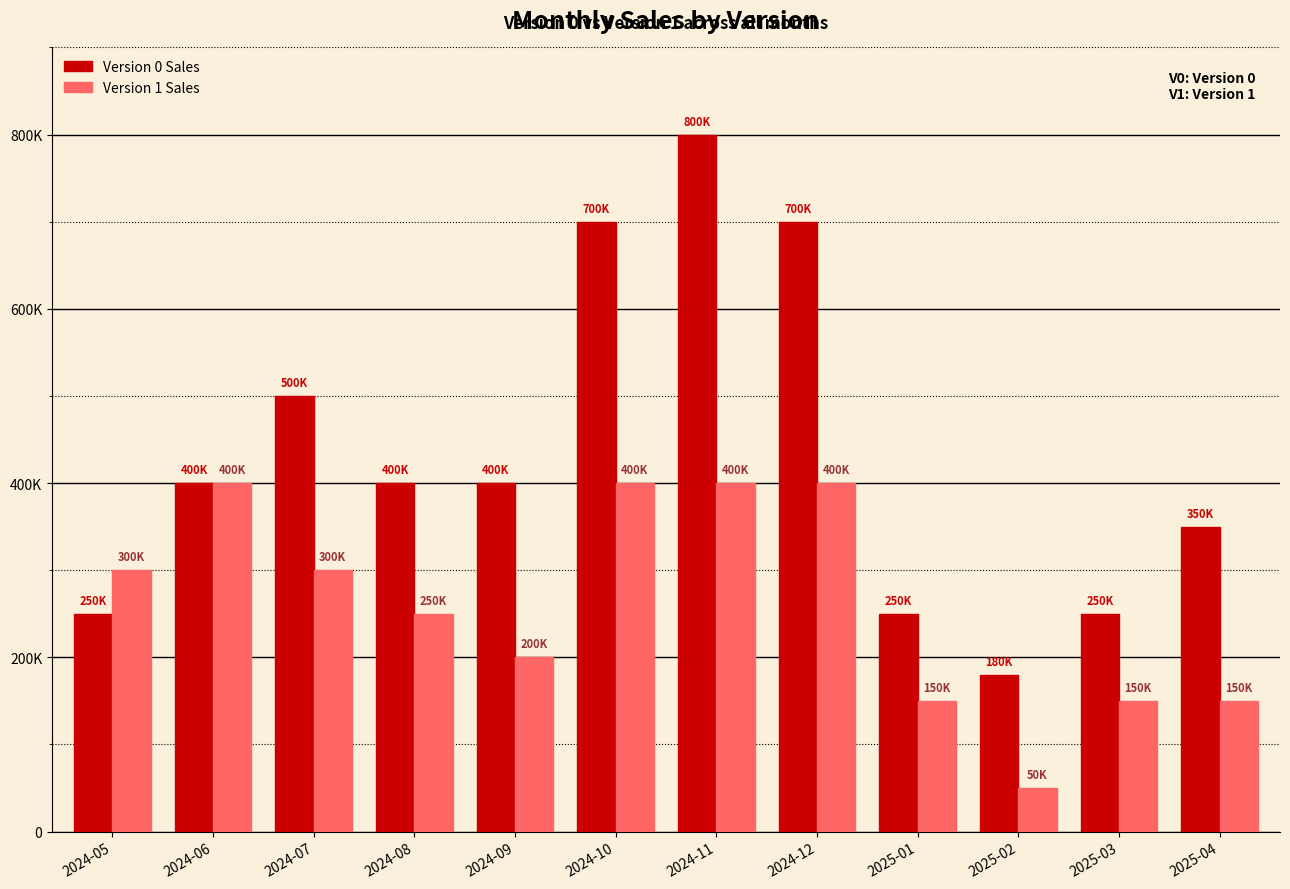

The value of Version 1 Sales at 2024-06 is 400000. True or false?

True